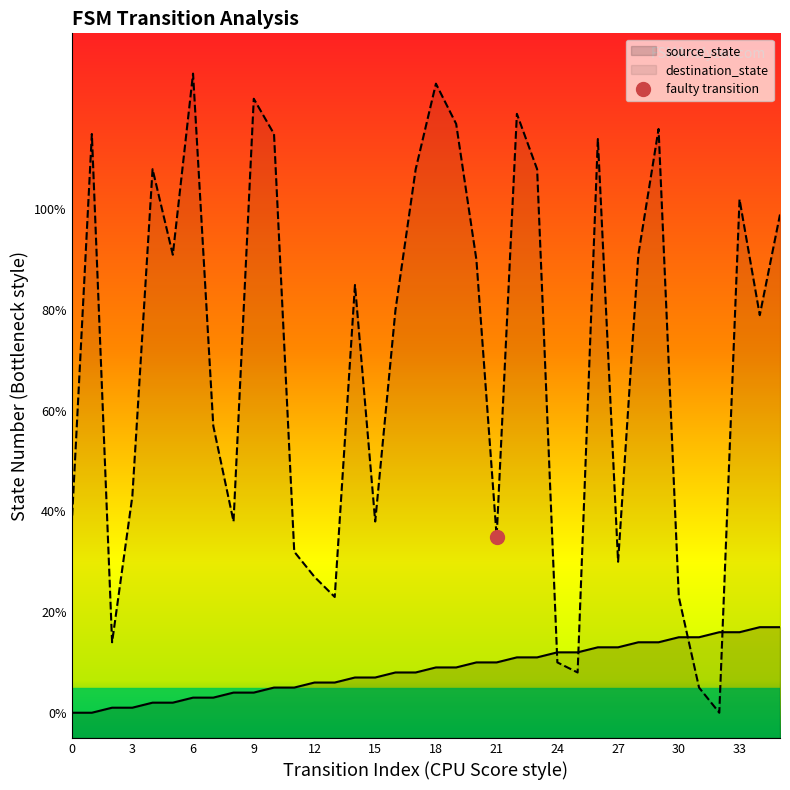

How many times do source_state and destination_state cross each other?

4